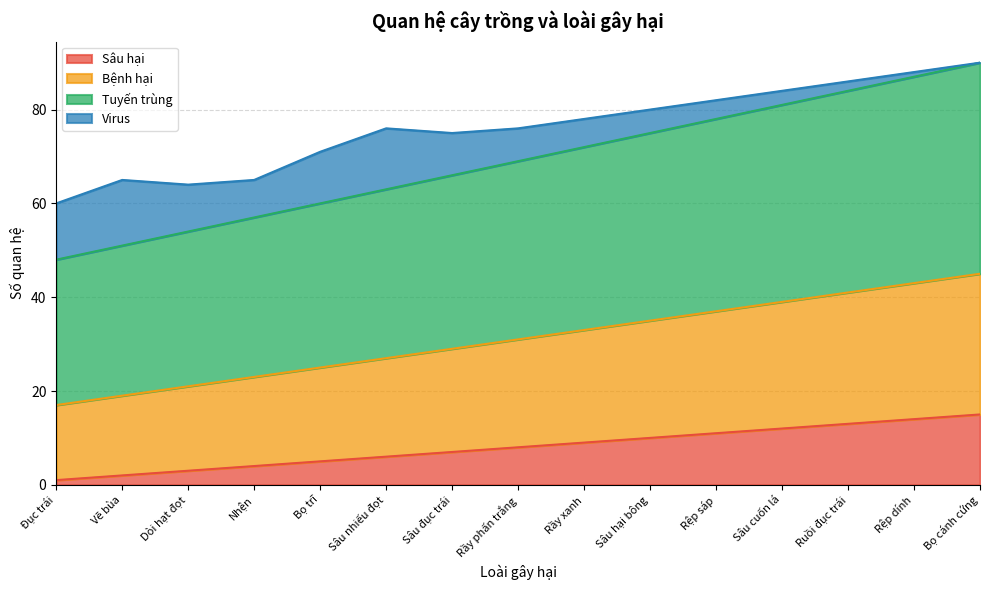

At which category does the chart reach its peak across all series?

Bọ cánh cứng